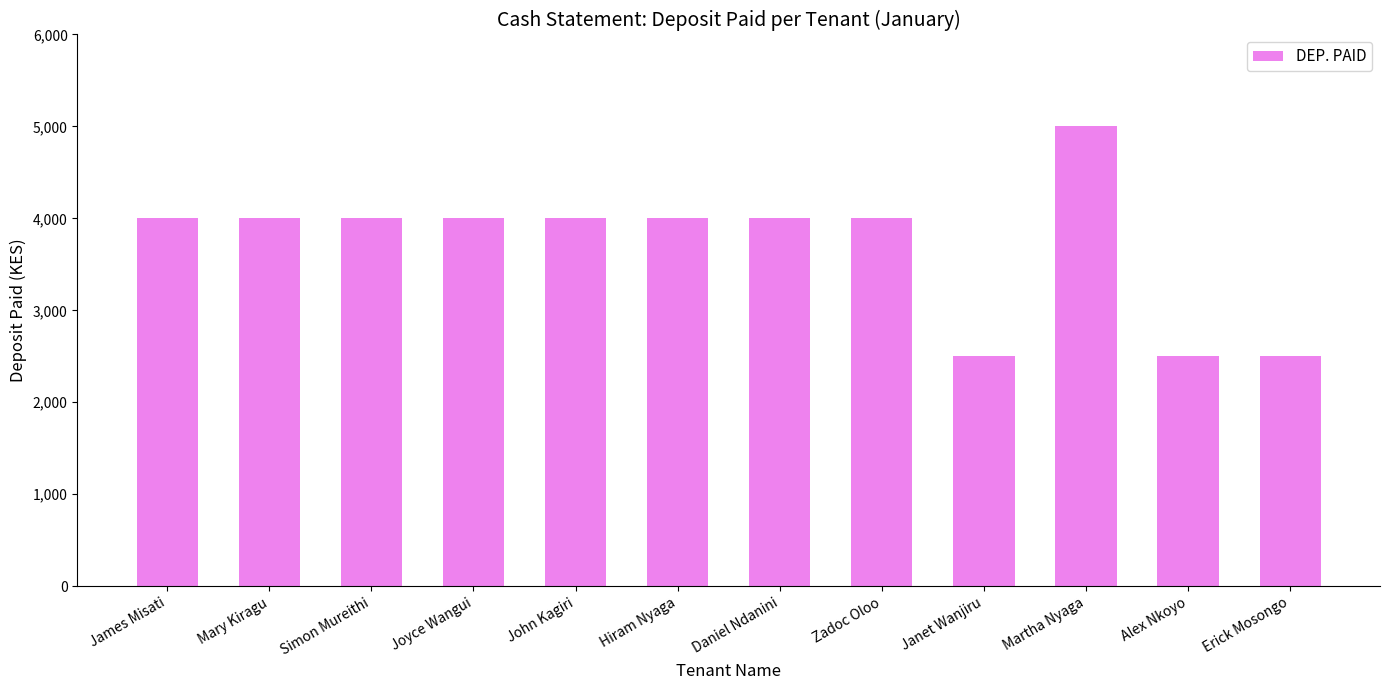

What is the sum of the values at Janet Wanjiru and Martha Nyaga?

7500